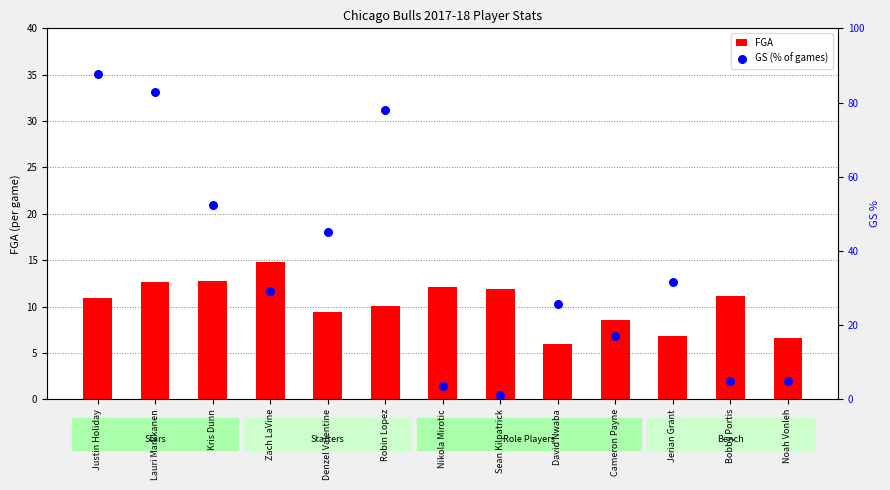

Which series has the widest spread of Y values?

GS (% of games)